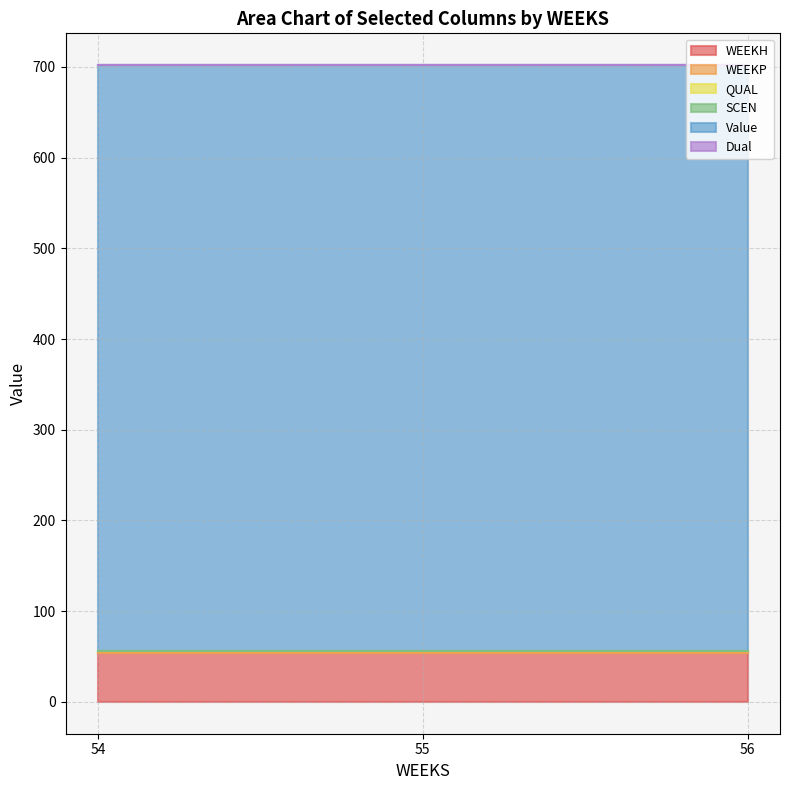

True or false: WEEKP has a value of 0.0 at 56.

True